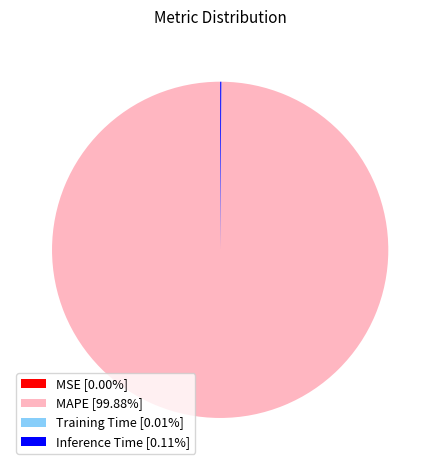

Does any single category account for the majority?

Yes